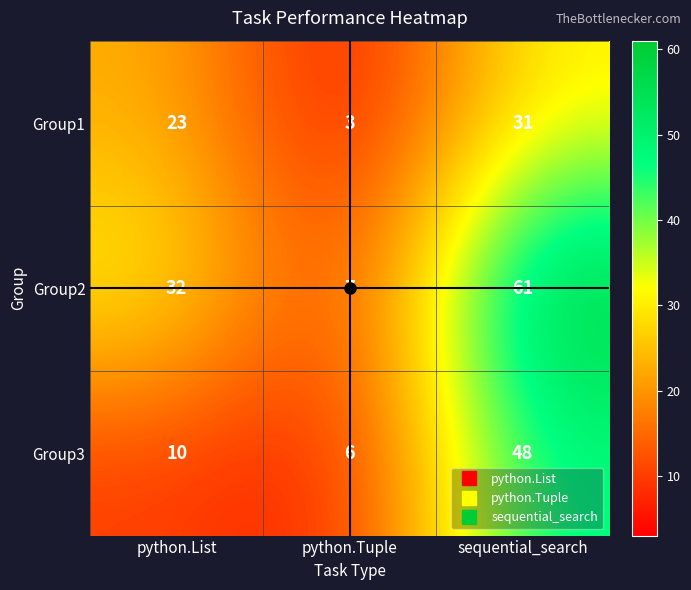

What is the maximum value for Group2?

61